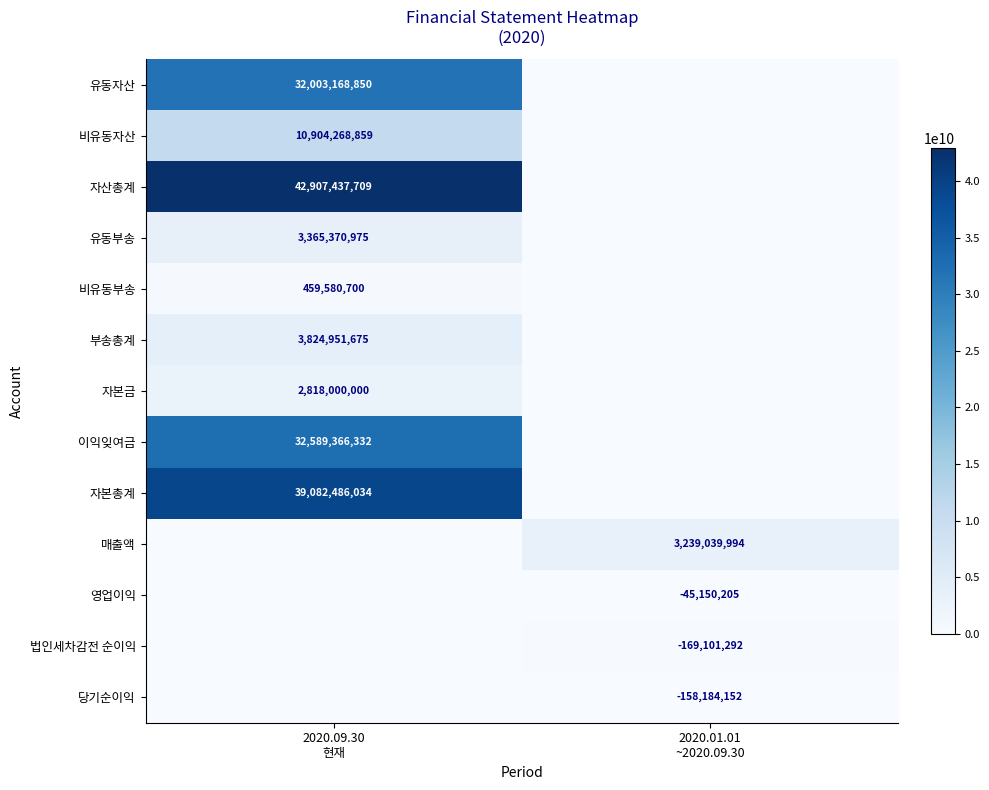

Which category has the highest value in the 비유동자산 series?

2020.09.30 현재